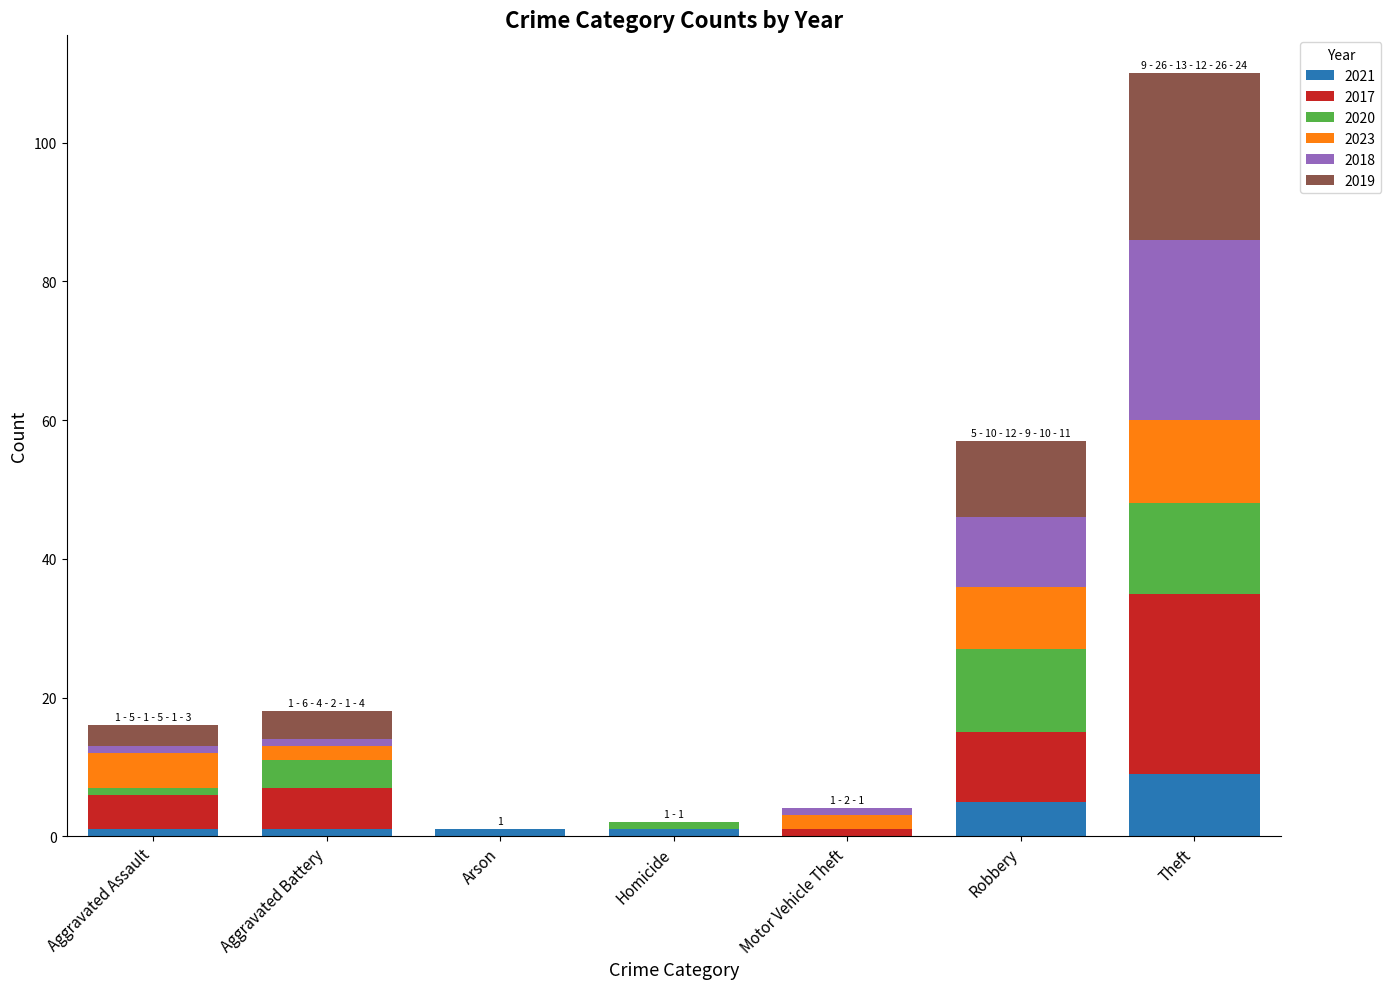

At which label does 2021 reach its peak?

Theft